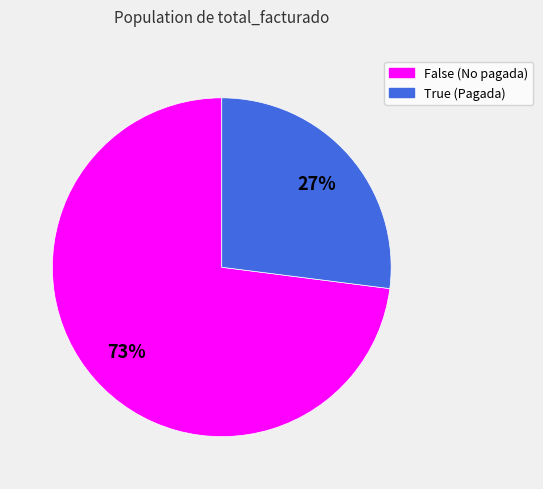

To the nearest percent, what is the difference between the True and False slice percentages?

46%